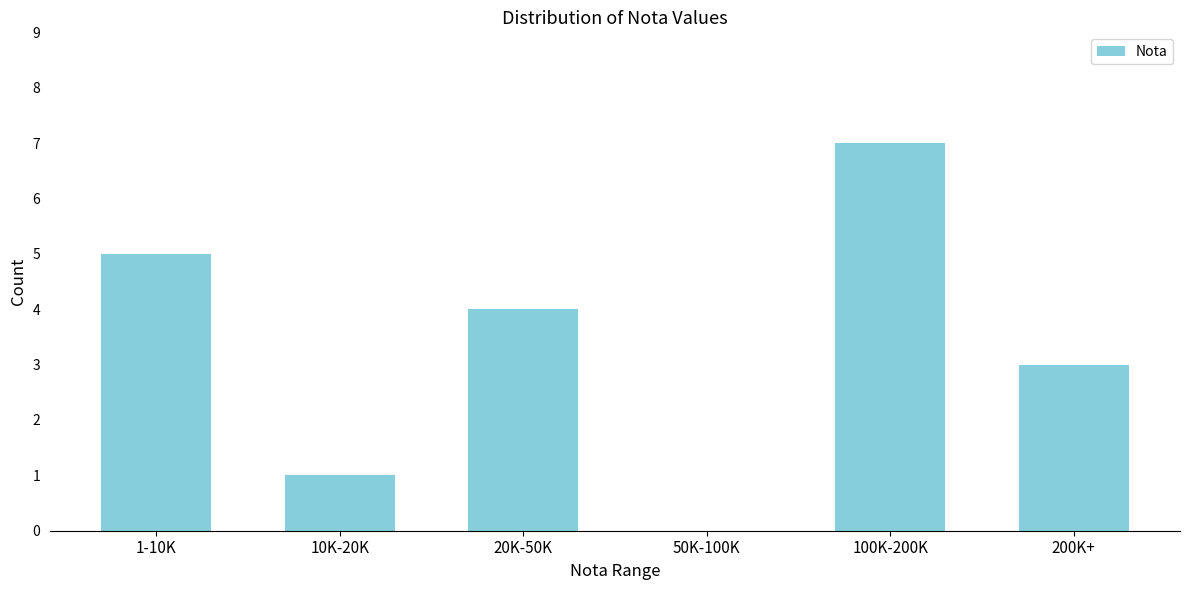

Reading right to left, what are all the values shown in this chart?

200K+=3	100K-200K=7	50K-100K=0	20K-50K=4	10K-20K=1	1-10K=5